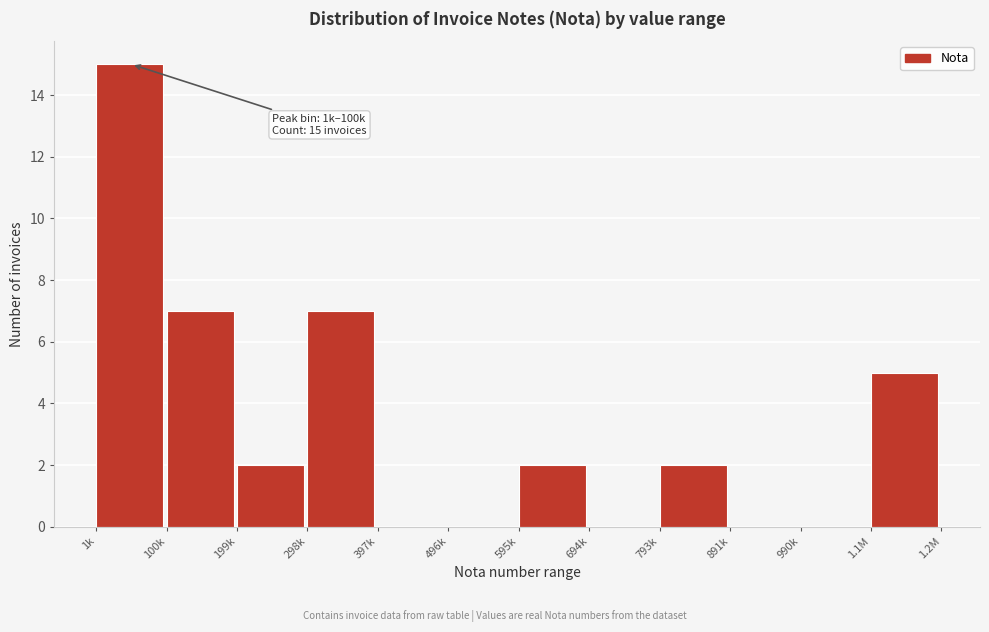

Reading left to right, list all the values displayed in this chart.

1k=15	100k=7	199k=2	298k=7	397k=0	496k=0	595k=2	694k=0	793k=2	891k=0	990k=0	1.1M=5